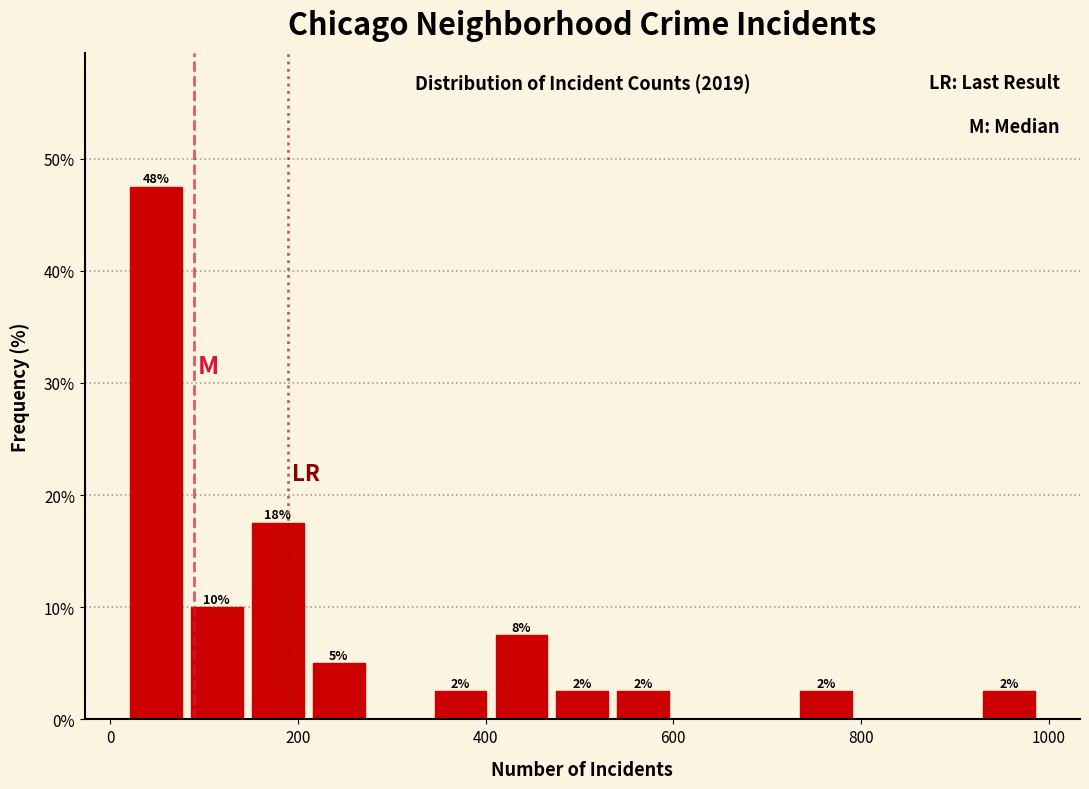

Around what value on the x-axis is the tallest bar? Give the approximate position of its centre, as read against the axis.

40